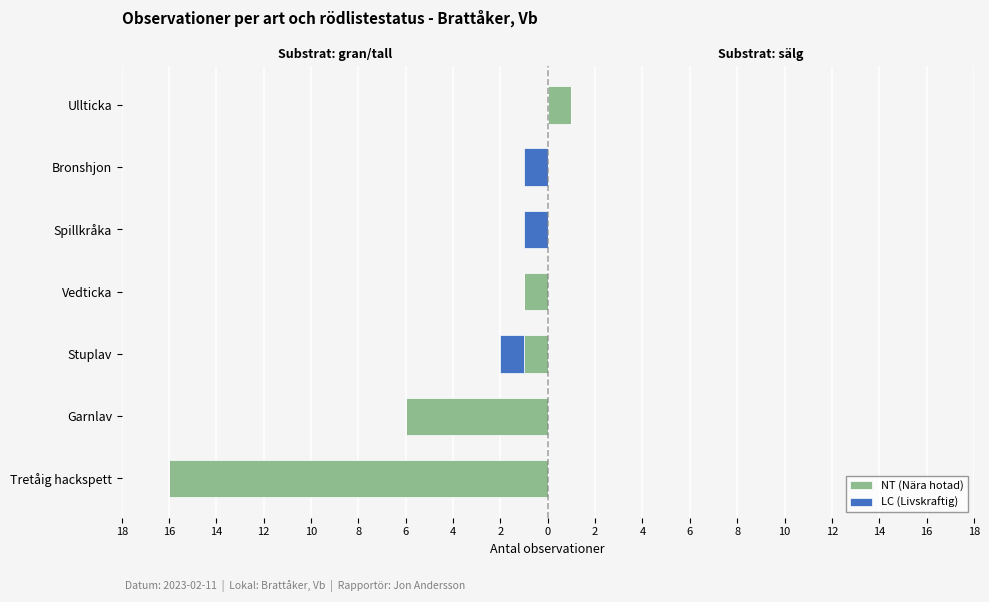

What is the sum of the LC (Livskraftig) values at 8 and 16?

-1